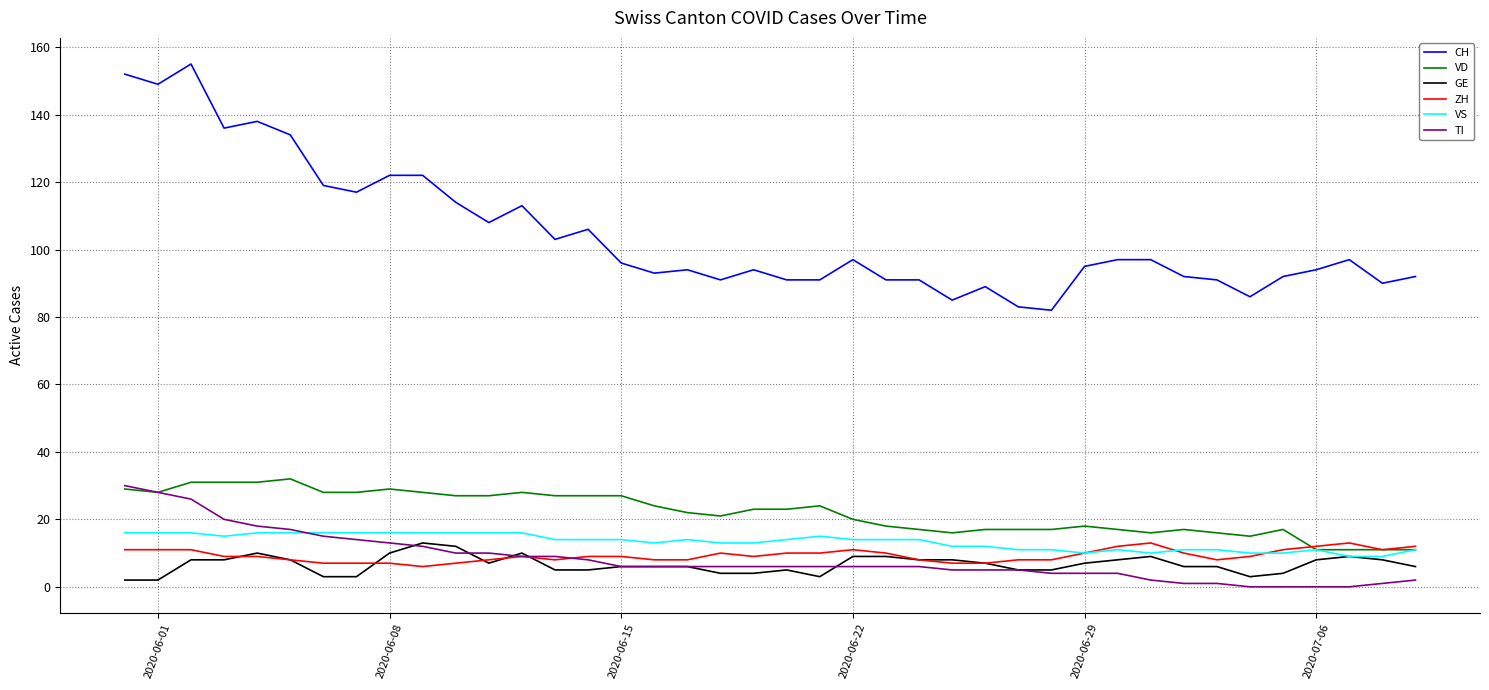

True or false: VS and CH intersect in this chart.

False